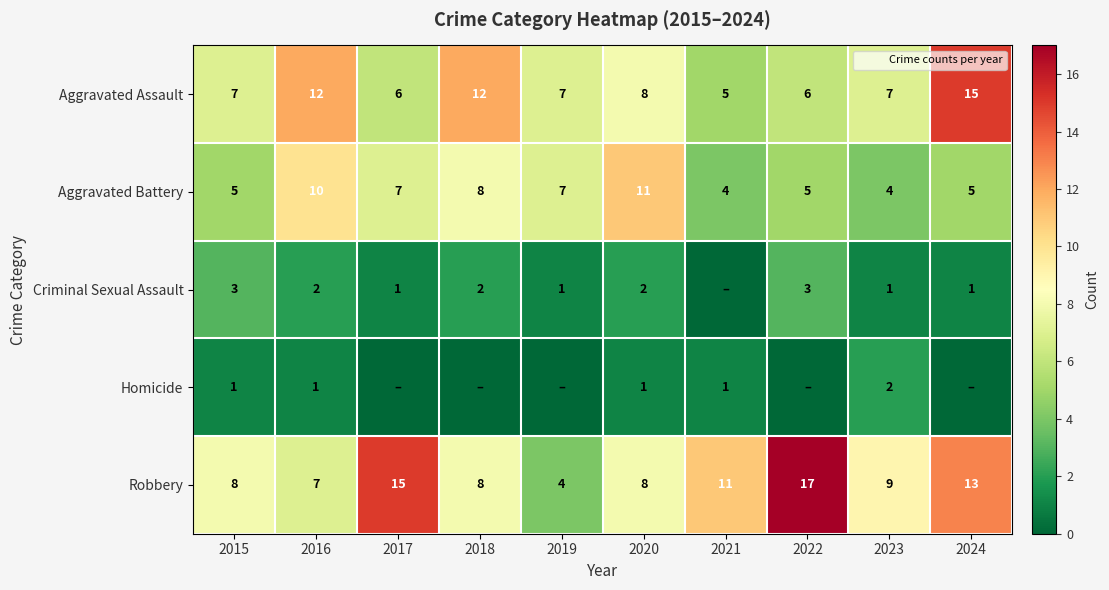

The value of Aggravated Battery at 2018 is 5. True or false?

False